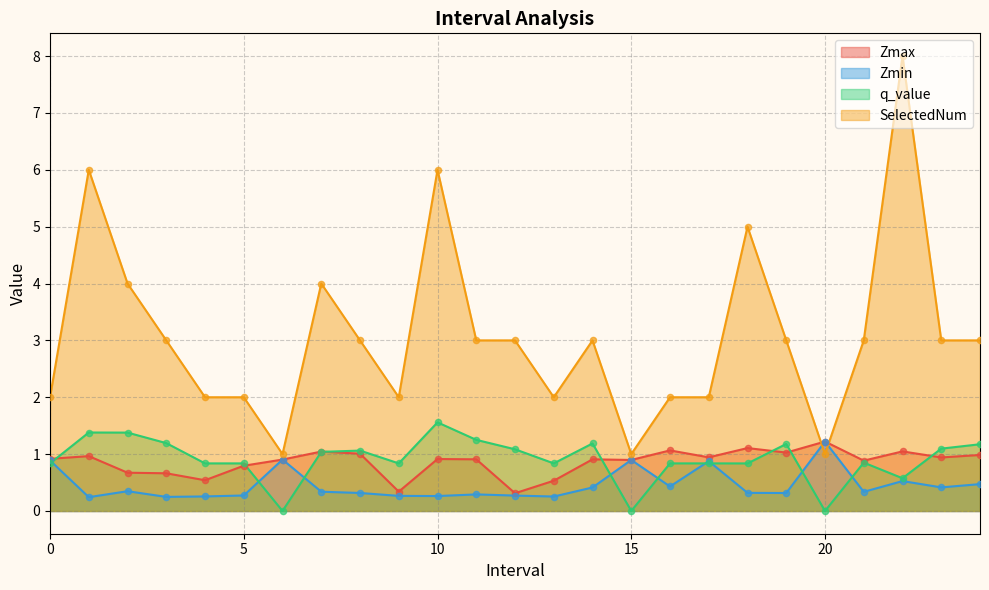

Which series reaches the minimum Y coordinate?

q_value